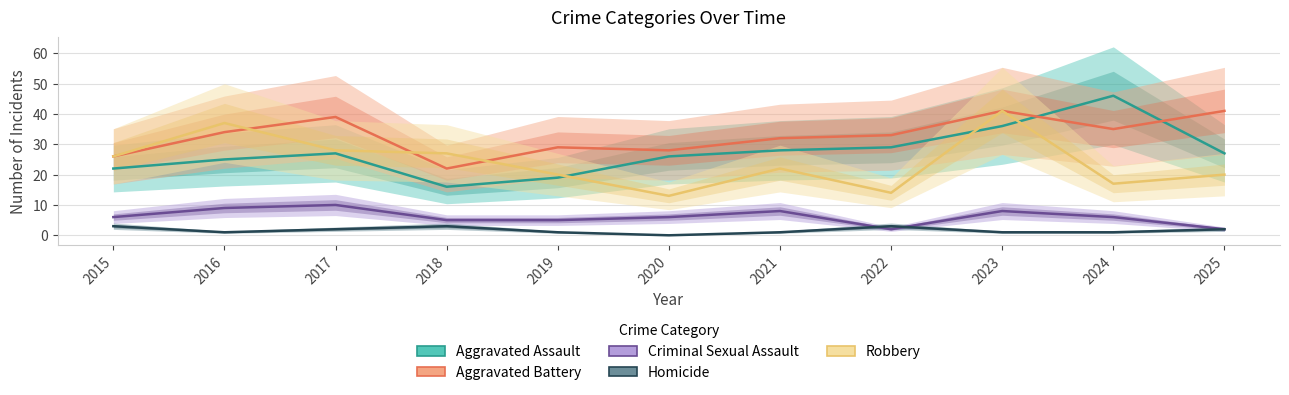

Does the chart have visible grid lines?

Yes